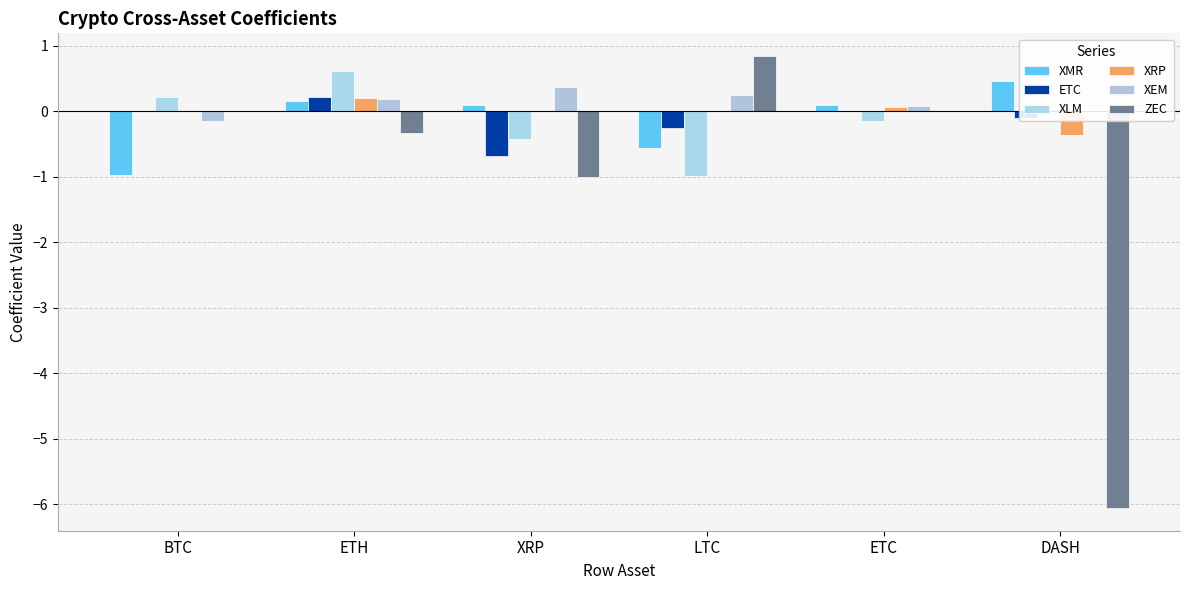

Which has a higher value, ETC or XRP?

XRP